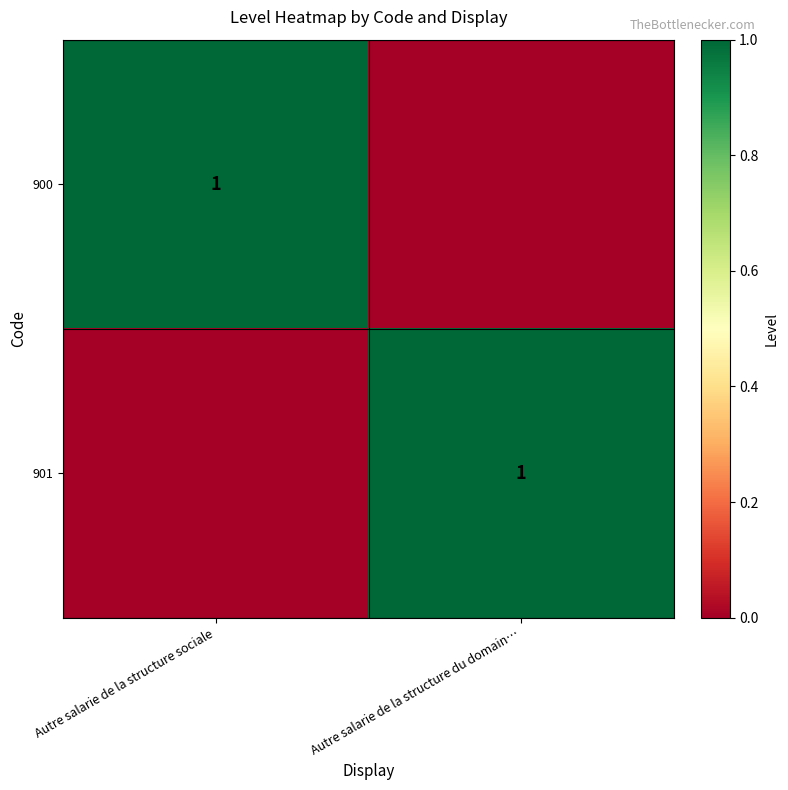

The value of 900 at Autre salarie de la structure sociale is 2. True or false?

False